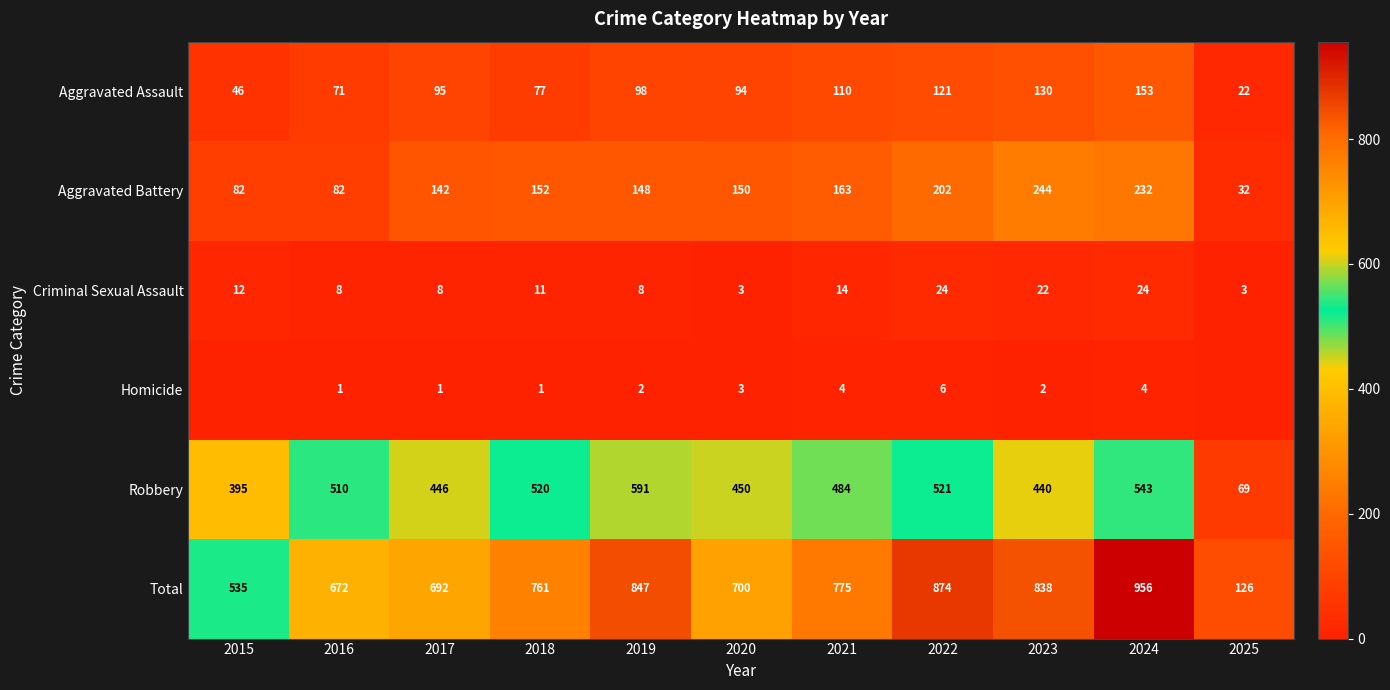

What is the sum of the Criminal Sexual Assault values at 2024 and 2020?

27